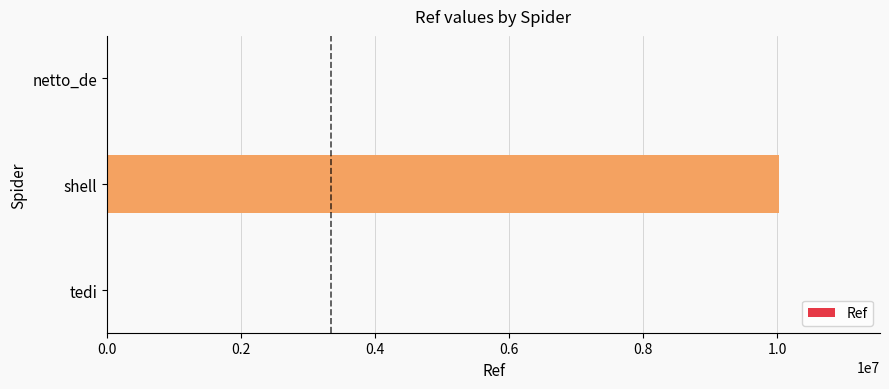

Which has a higher value, shell or netto_de?

shell